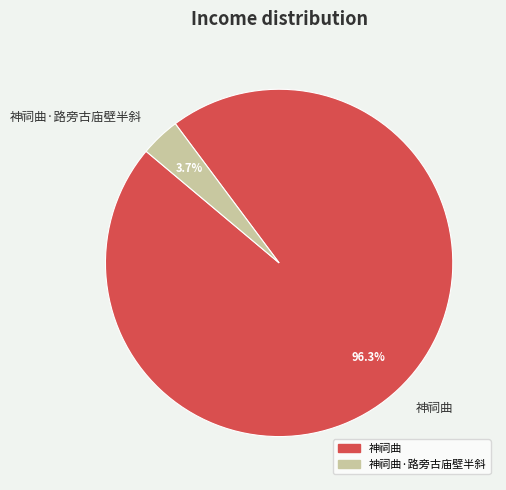

How much of the chart is everything except 神祠曲·路旁古庙壁半斜?

96.3%